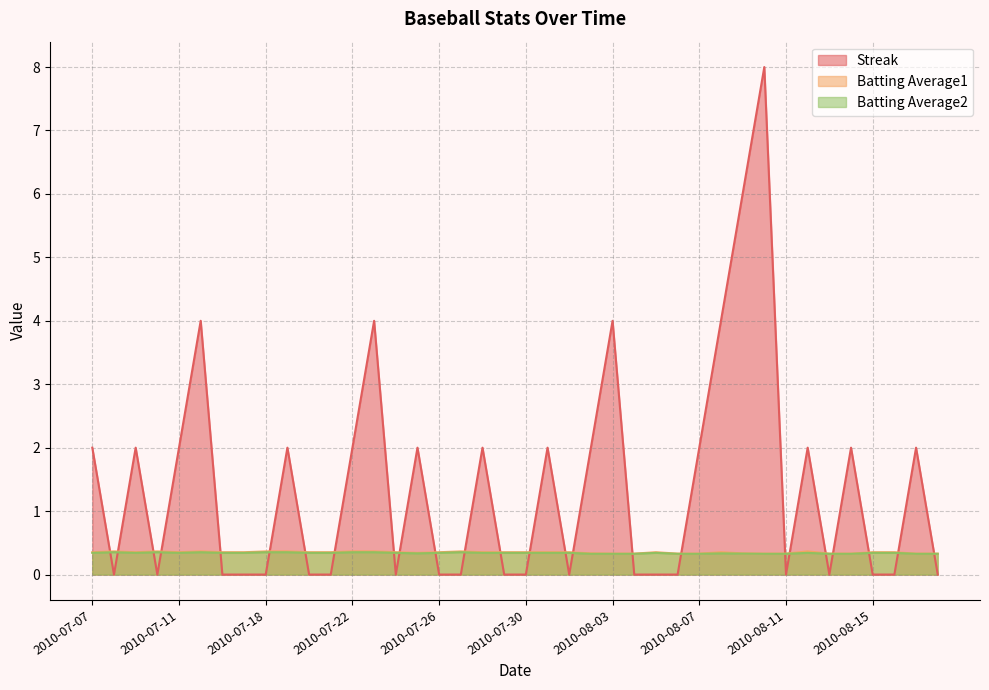

Reading left to right, what are all the values shown in this chart?

Streak: 2010-07-07=2.0	2010-07-08=0.0	2010-07-09=2.0	2010-07-10=0.0	2010-07-11=2.0	2010-07-15=4.0	2010-07-16=0.0	2010-07-17=0.0	2010-07-18=0.0	2010-07-19=2.0	2010-07-20=0.0	2010-07-21=0.0	2010-07-22=2.0	2010-07-23=4.0	2010-07-24=0.0	2010-07-25=2.0	2010-07-26=0.0	2010-07-27=0.0	2010-07-28=2.0	2010-07-29=0.0	2010-07-30=0.0	2010-07-31=2.0	2010-08-01=0.0	2010-08-02=2.0	2010-08-03=4.0	2010-08-04=0.0	2010-08-05=0.0	2010-08-06=0.0	2010-08-07=2.0	2010-08-08=4.0	2010-08-09=6.0	2010-08-10=8.0	2010-08-11=0.0	2010-08-12=2.0	2010-08-13=0.0	2010-08-14=2.0	2010-08-15=0.0	2010-08-16=0.0	2010-08-17=2.0	2010-08-18=0.0
Batting Average1: 2010-07-07=0.4	2010-07-08=0.4	2010-07-09=0.4	2010-07-10=0.4	2010-07-11=0.4	2010-07-15=0.4	2010-07-16=0.4	2010-07-17=0.4	2010-07-18=0.4	2010-07-19=0.4	2010-07-20=0.4	2010-07-21=0.4	2010-07-22=0.4	2010-07-23=0.4	2010-07-24=0.4	2010-07-25=0.3	2010-07-26=0.4	2010-07-27=0.4	2010-07-28=0.4	2010-07-29=0.4	2010-07-30=0.4	2010-07-31=0.4	2010-08-01=0.4	2010-08-02=0.3	2010-08-03=0.3	2010-08-04=0.3	2010-08-05=0.4	2010-08-06=0.3	2010-08-07=0.3	2010-08-08=0.4	2010-08-09=0.3	2010-08-10=0.3	2010-08-11=0.3	2010-08-12=0.4	2010-08-13=0.3	2010-08-14=0.3	2010-08-15=0.4	2010-08-16=0.4	2010-08-17=0.3	2010-08-18=0.3
Batting Average2: 2010-07-07=0.3	2010-07-08=0.4	2010-07-09=0.3	2010-07-10=0.4	2010-07-11=0.3	2010-07-15=0.4	2010-07-16=0.3	2010-07-17=0.3	2010-07-18=0.4	2010-07-19=0.4	2010-07-20=0.3	2010-07-21=0.3	2010-07-22=0.4	2010-07-23=0.4	2010-07-24=0.3	2010-07-25=0.3	2010-07-26=0.3	2010-07-27=0.4	2010-07-28=0.3	2010-07-29=0.3	2010-07-30=0.3	2010-07-31=0.3	2010-08-01=0.3	2010-08-02=0.3	2010-08-03=0.3	2010-08-04=0.3	2010-08-05=0.3	2010-08-06=0.3	2010-08-07=0.3	2010-08-08=0.3	2010-08-09=0.3	2010-08-10=0.3	2010-08-11=0.3	2010-08-12=0.3	2010-08-13=0.3	2010-08-14=0.3	2010-08-15=0.3	2010-08-16=0.3	2010-08-17=0.3	2010-08-18=0.3